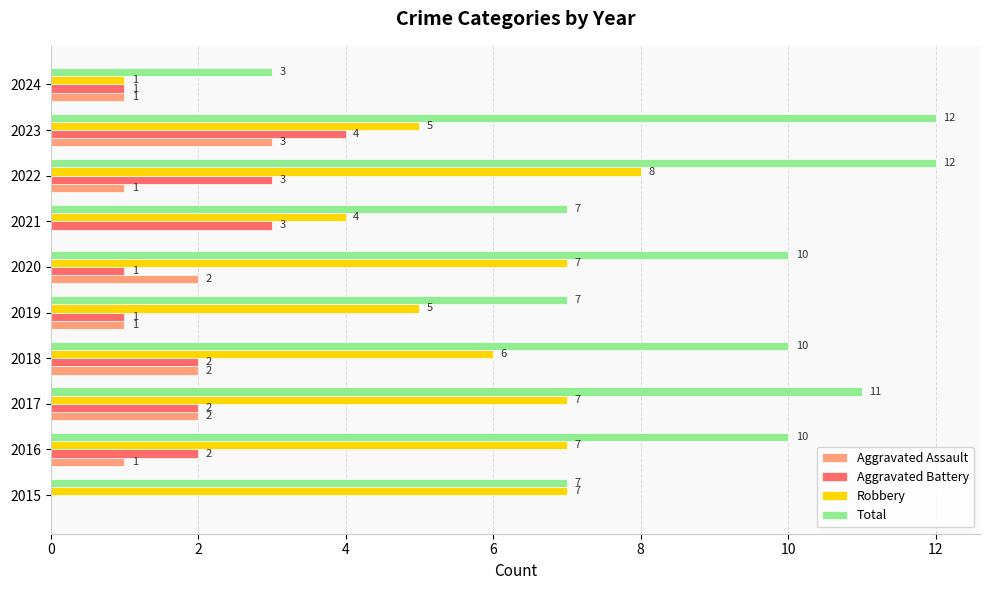

Is the value of Aggravated Battery at 2017 greater than the value of Aggravated Assault at 2024?

Yes